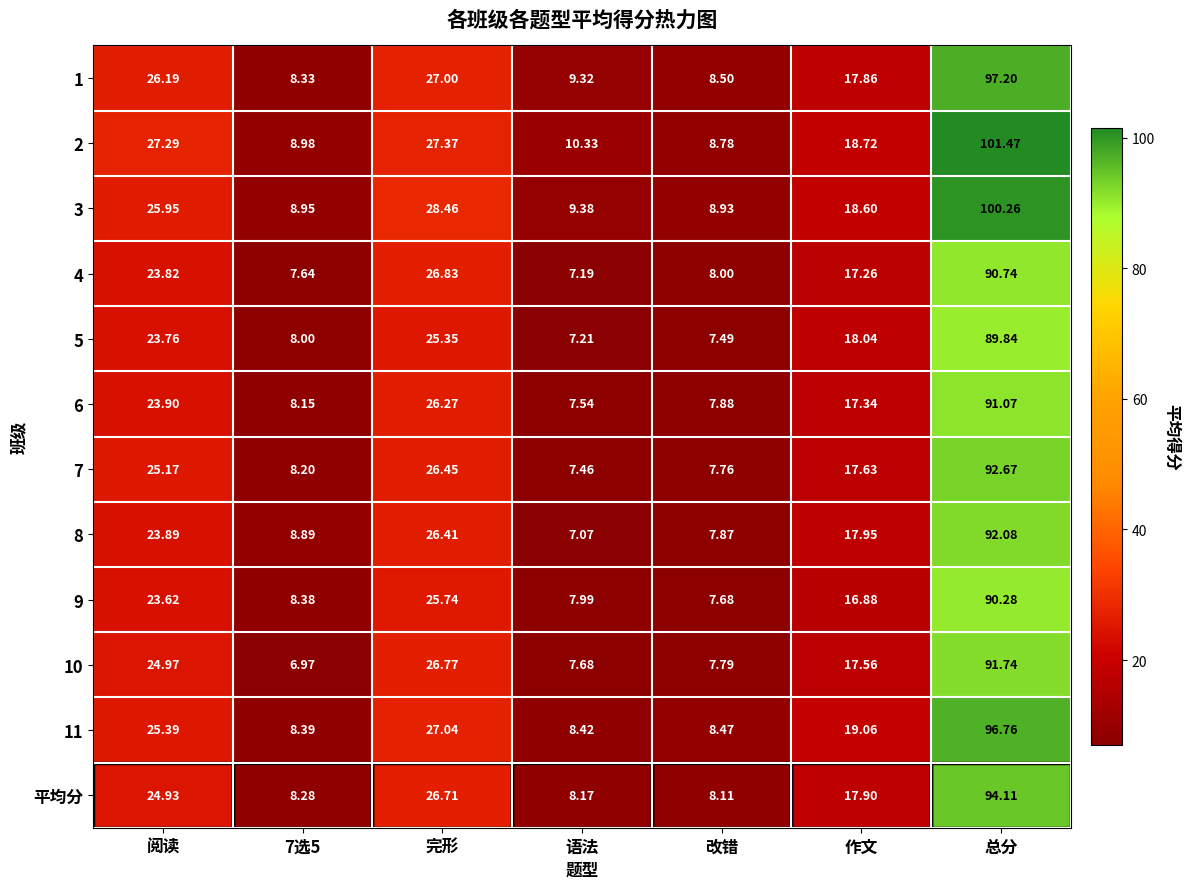

At which category is the sum across all series the highest?

总分